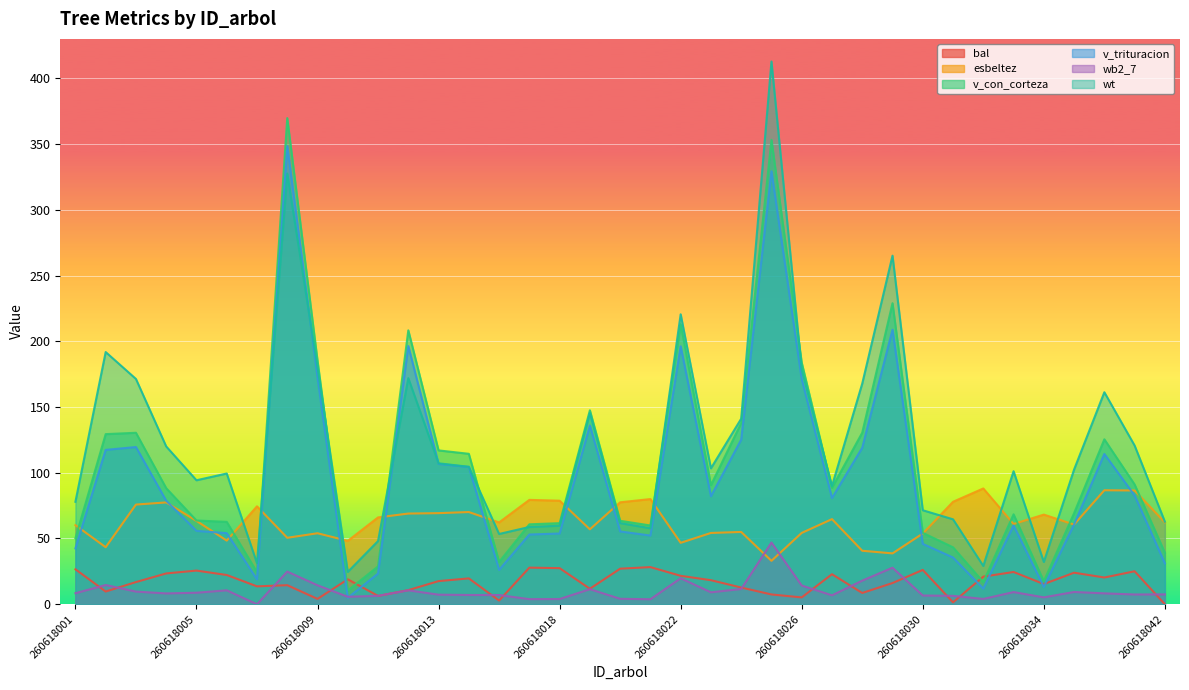

How many interior local valleys does the wb2_7 series have?

10